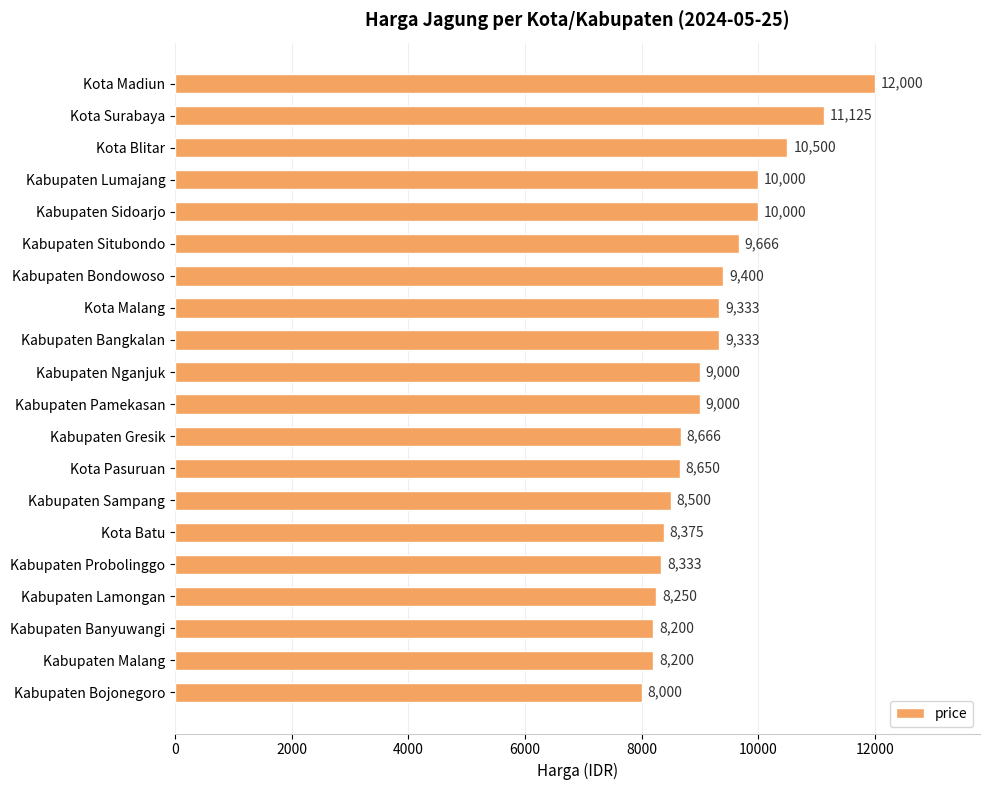

What is the difference between the maximum and second lowest values?

3800